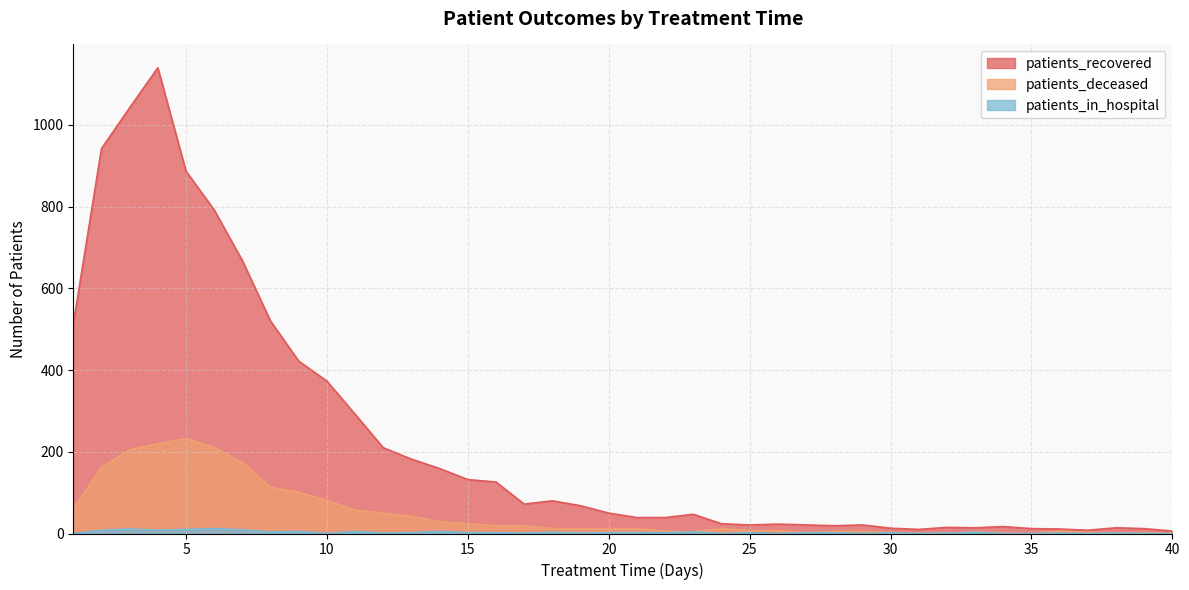

Which series has the largest range (max minus min)?

patients_recovered